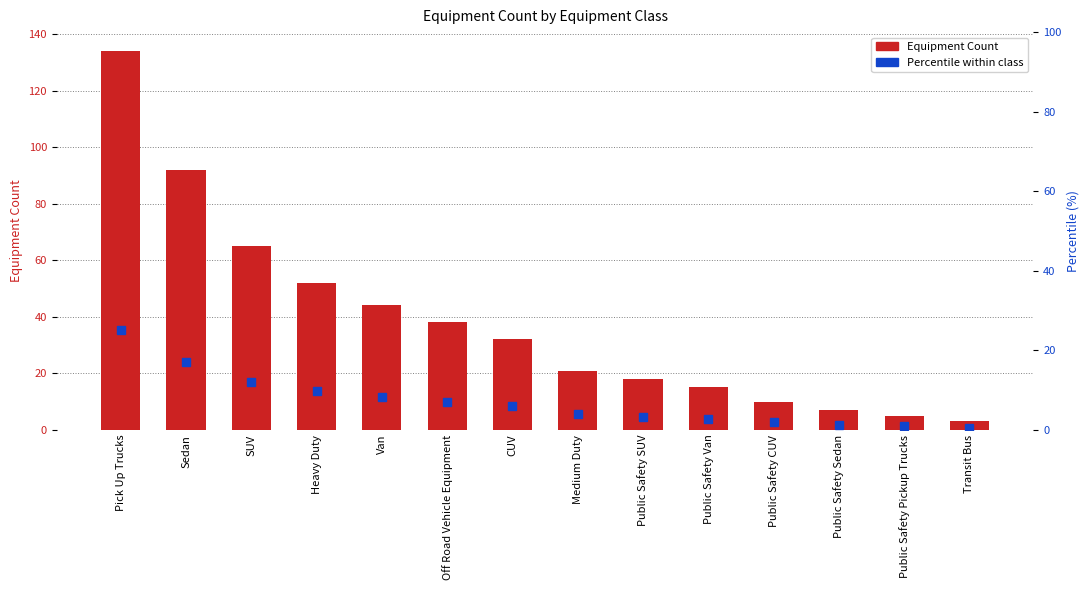

What are all the series names shown in the legend?

Equipment Count, Percentile within class